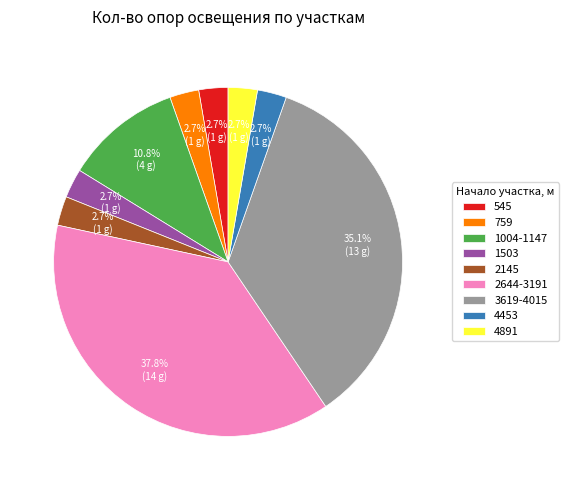

Is it true that 3619-4015 is 35% of the pie?

True